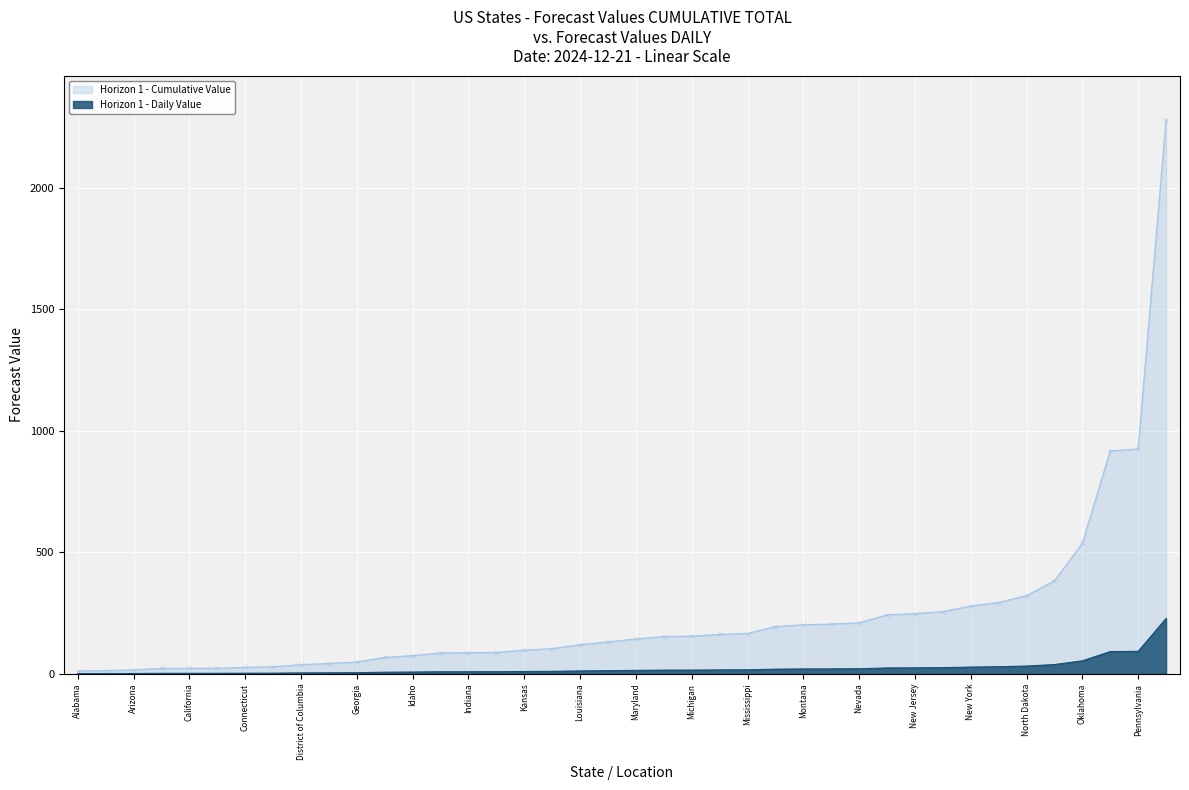

Which series has the widest spread of values?

Horizon 1 - Cumulative Value